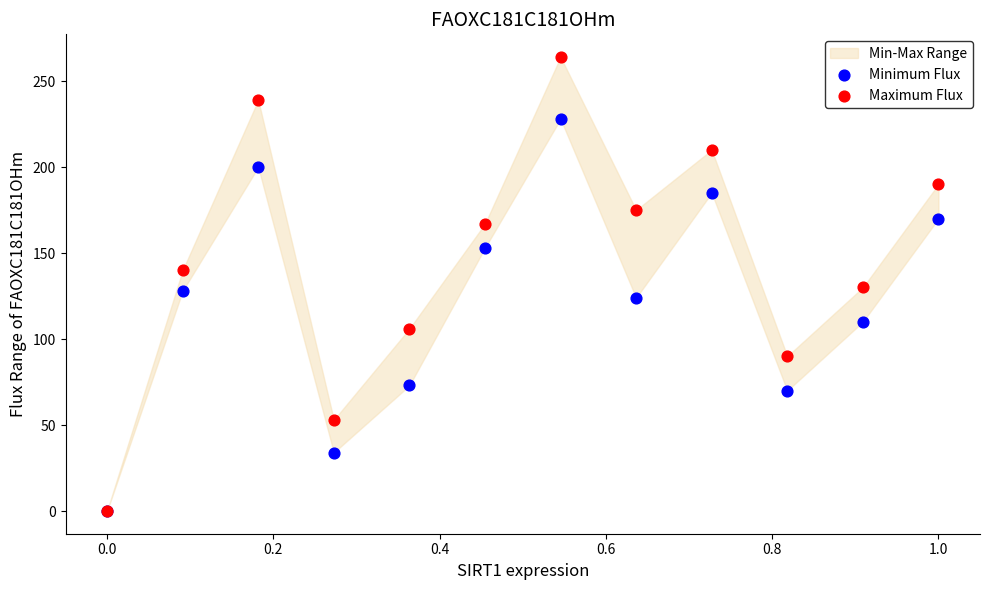

In the Minimum Flux series, what Y value is closest to 114?

110